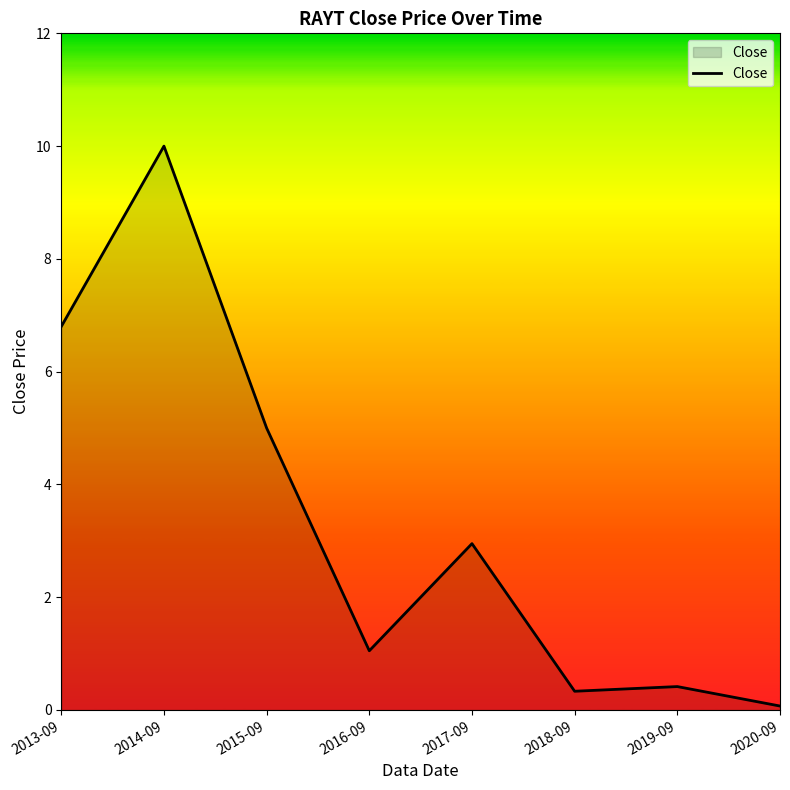

True or false: the data shows 5.0 at 2015-09.

True